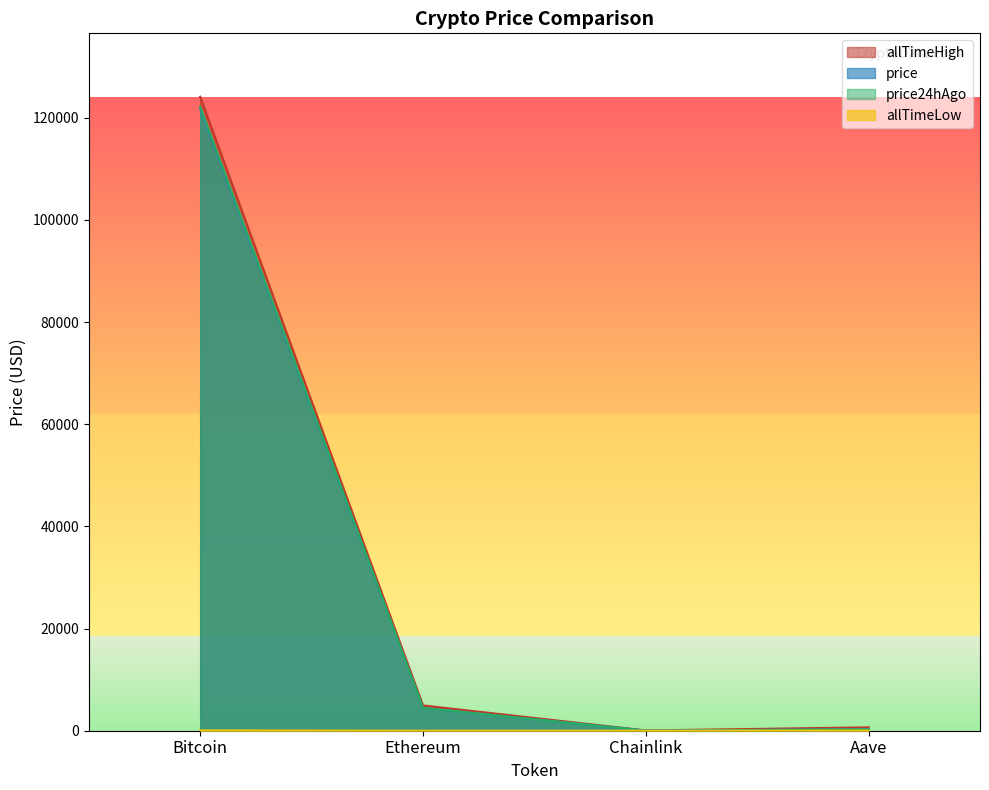

Is the value of allTimeHigh at Ethereum greater than the value of allTimeLow at Bitcoin?

Yes